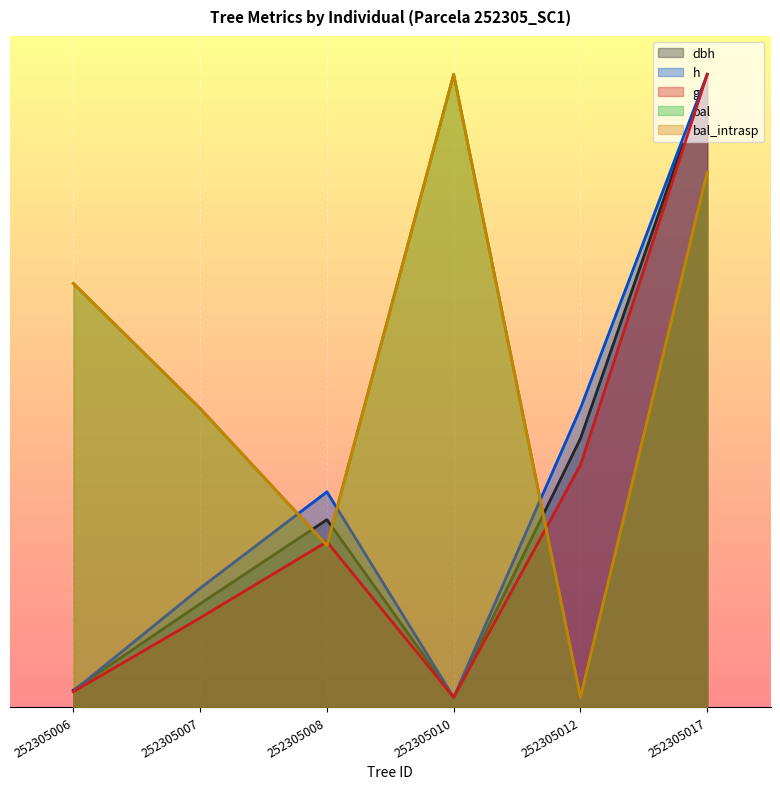

What value does the bal_intrasp series have at 252305012?

10.0